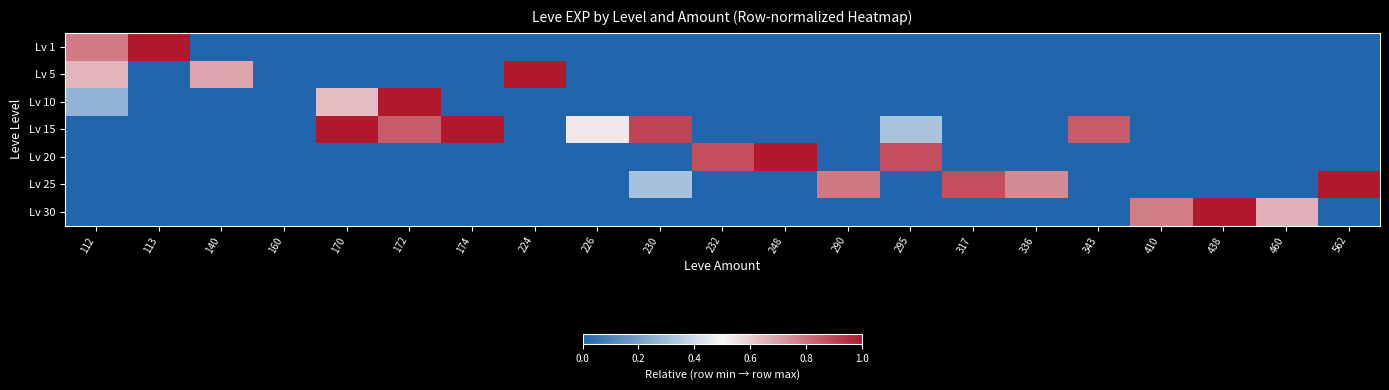

Rank the series at 226 from highest to lowest value.

Lv 15, Lv 1, Lv 5, Lv 10, Lv 20, Lv 25, Lv 30